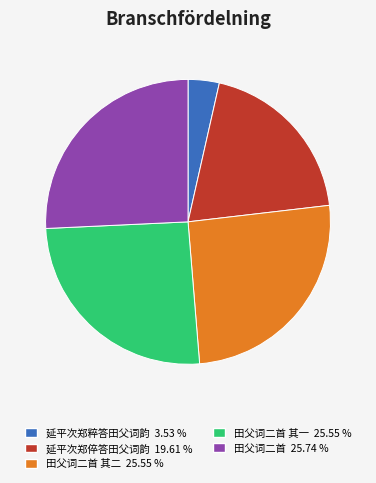

How many segments does this pie chart have?

5